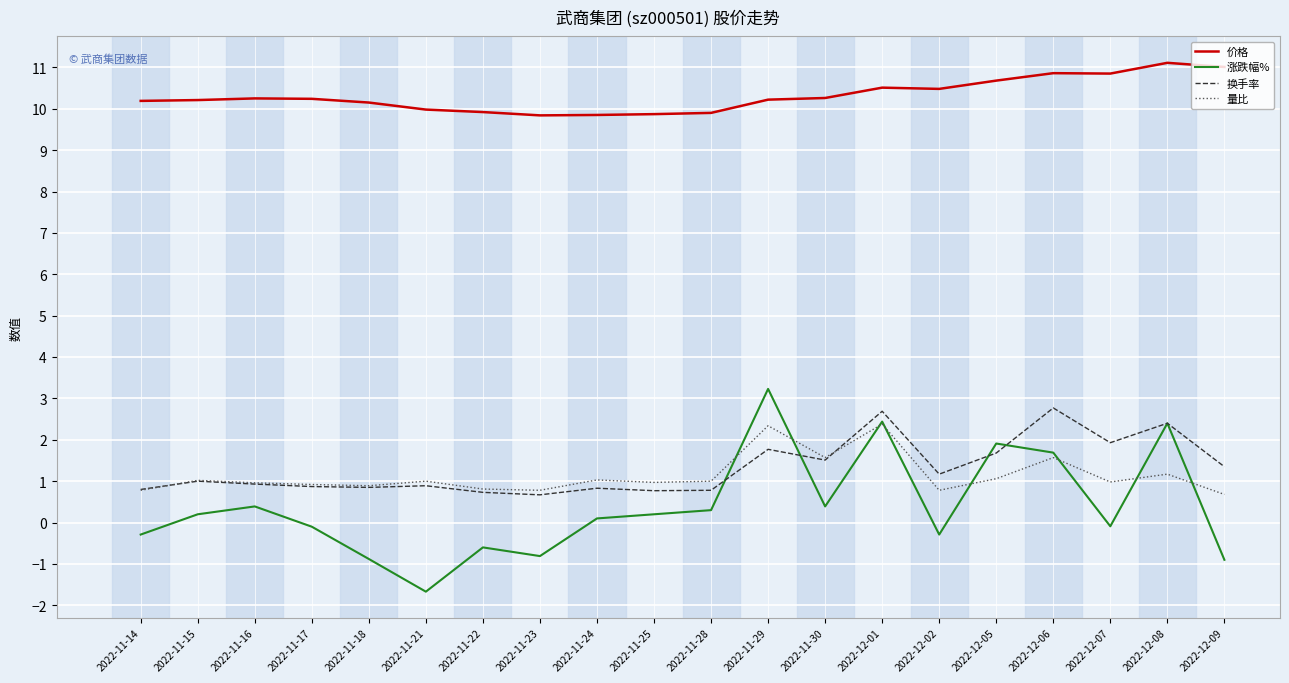

Between 2022-11-23 and 2022-11-29, which series saw the biggest shift?

涨跌幅%